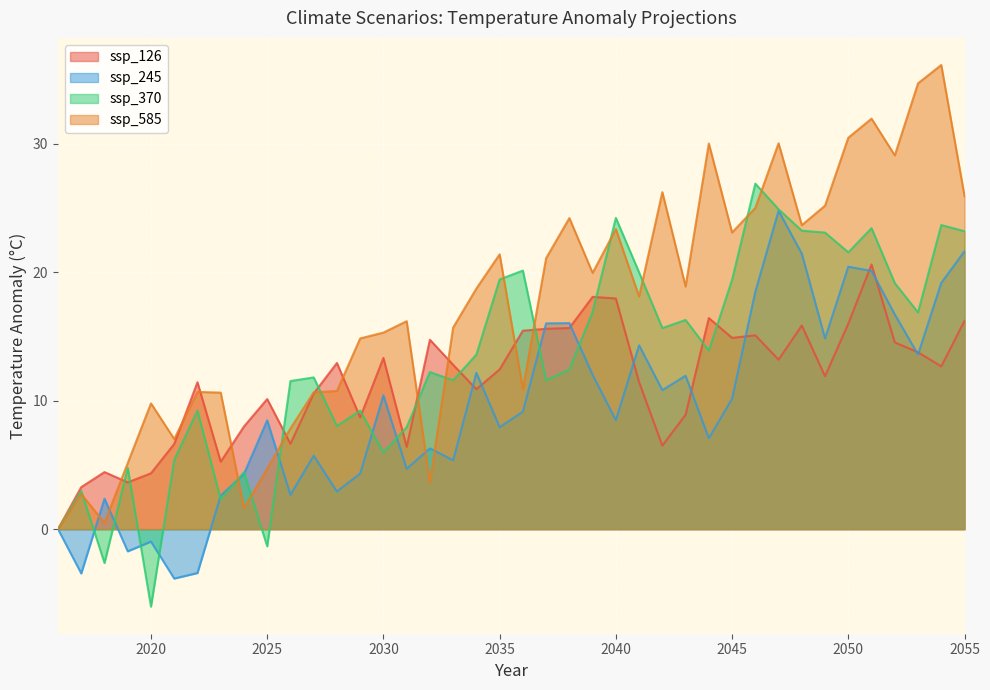

How many lines are shown in the chart?

4